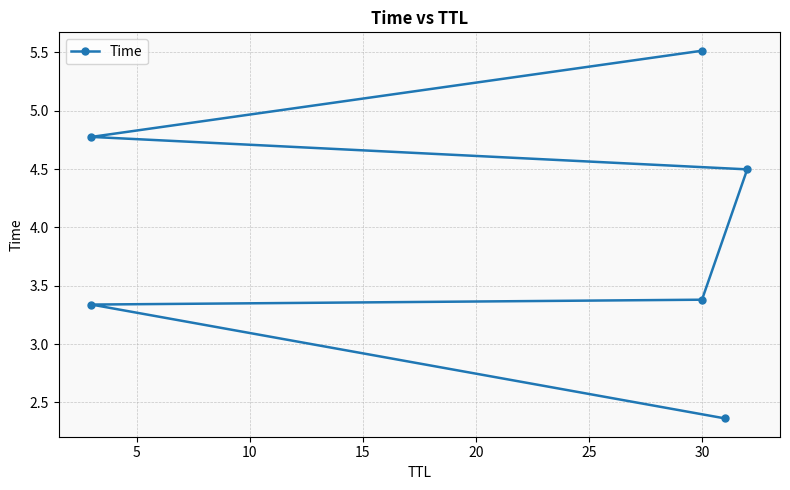

Count the number of data series in this chart.

1